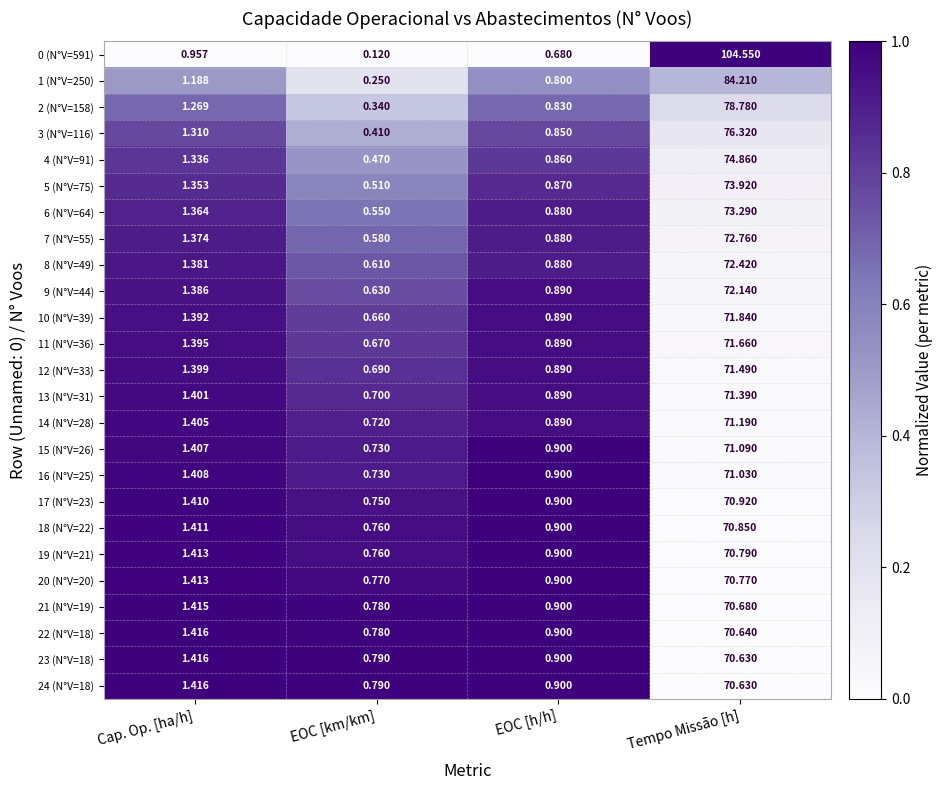

Rank the categories by 5 (N°V=75) value from highest to lowest.

Tempo Missão [h], Cap. Op. [ha/h], EOC [h/h], EOC [km/km]